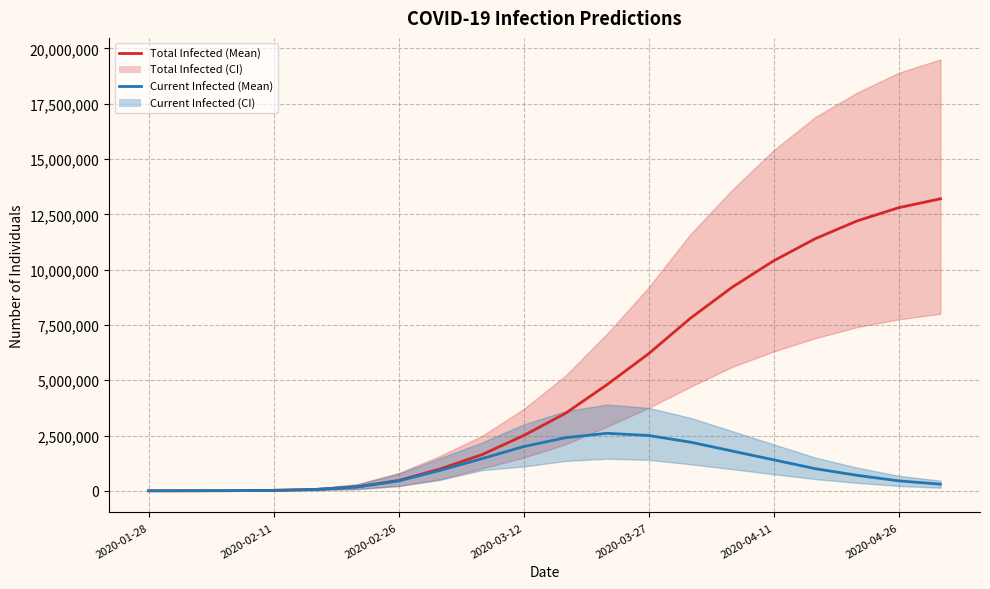

List the series in order of their overall mean, lowest first.

predicted_current_infected_mean, predicted_total_infected_mean